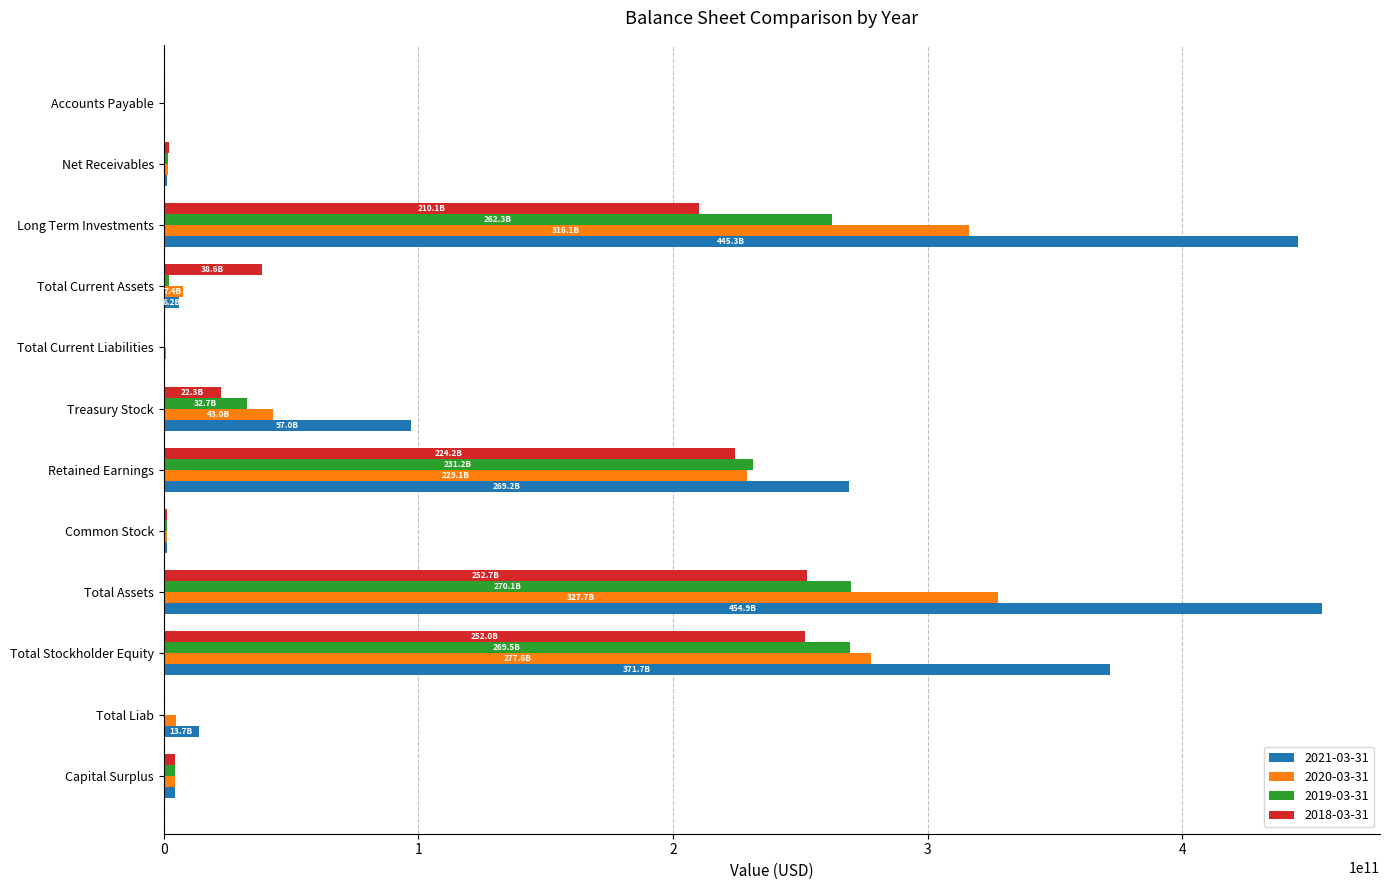

Which series has the largest total across all categories?

2021-03-31